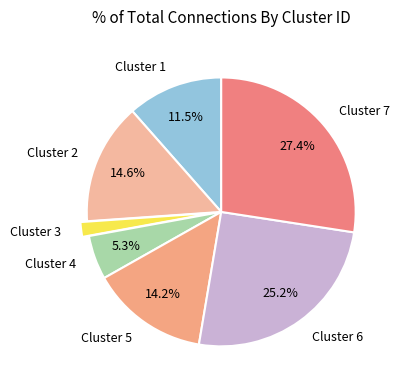

Is there any slice that represents more than half of the pie?

No